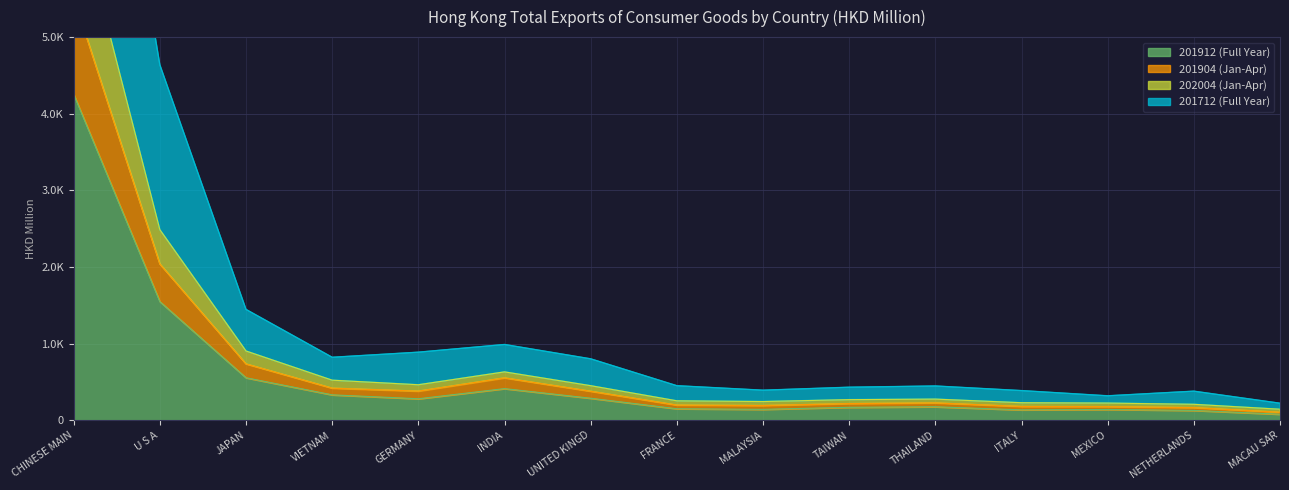

True or false: 201904 (Jan-Apr) and 201912 (Full Year) intersect in this chart.

False